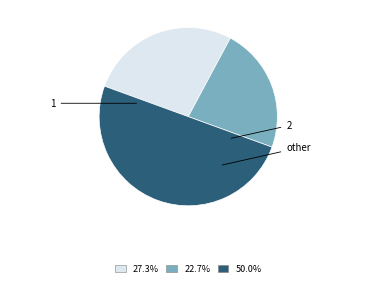

Count the number of slices in the pie.

3